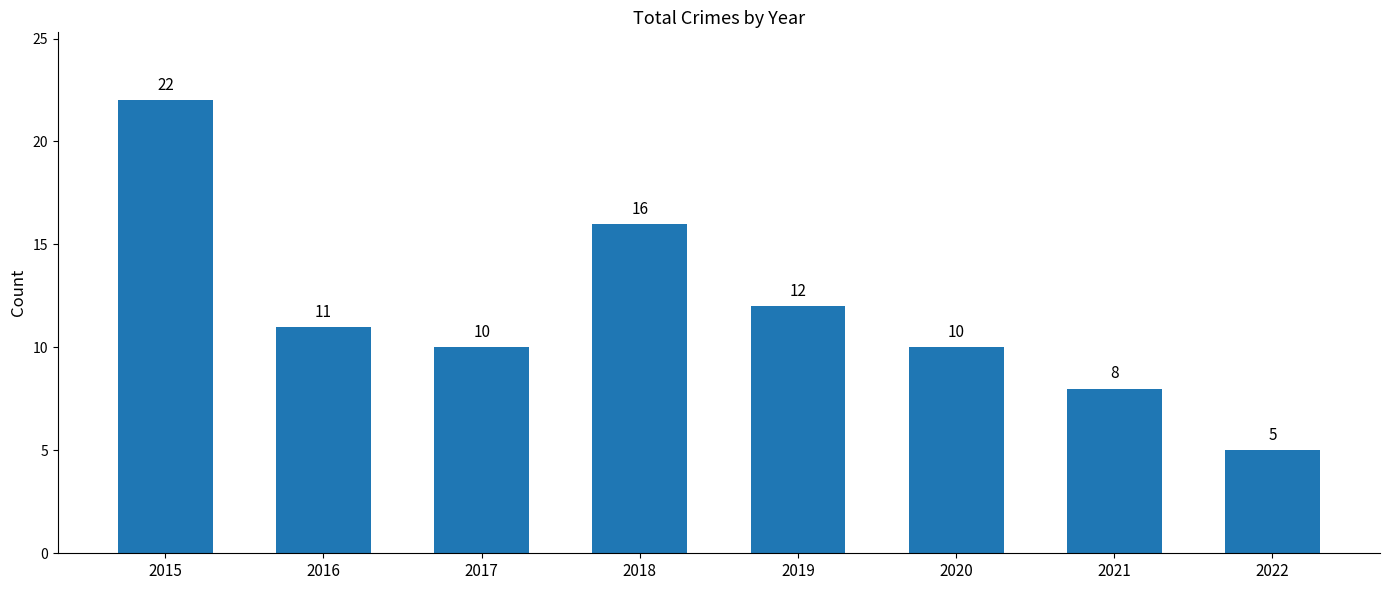

The value at 2021 is 12. True or false?

False